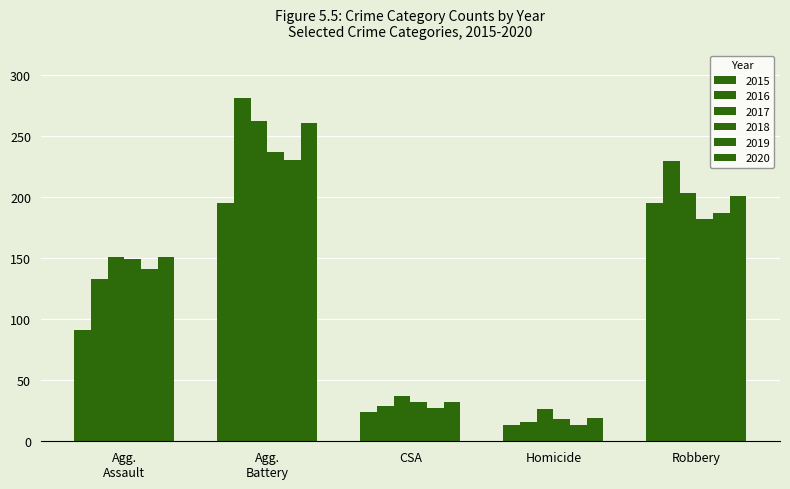

How many series are shown in this chart?

6